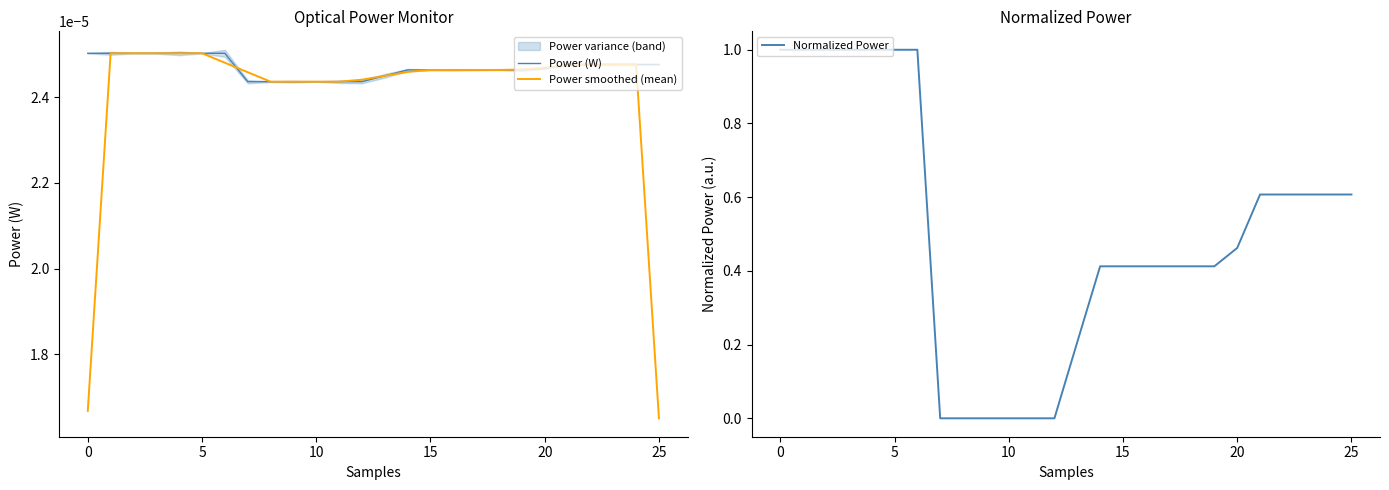

Which series changed the most between 12 and 24?

Normalized Power